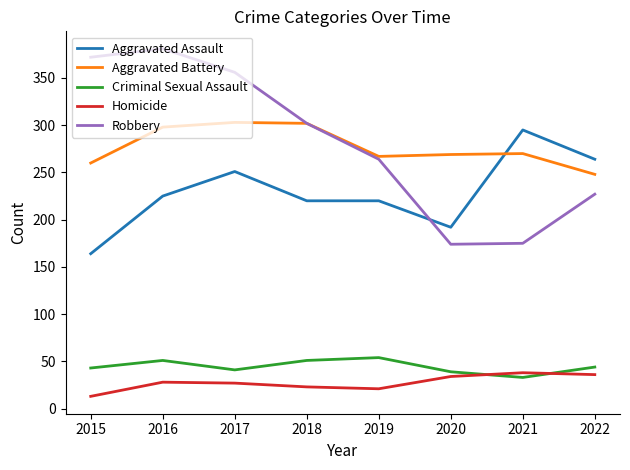

What is the difference between the highest and lowest values at 2016?

353